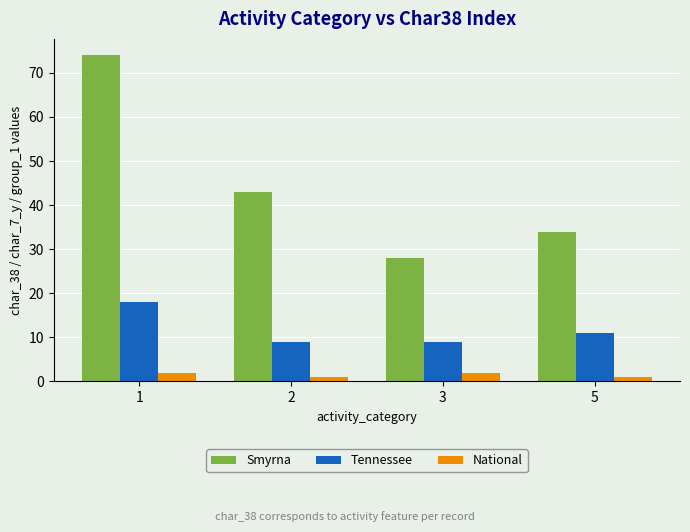

How many bars are there in each group?

3